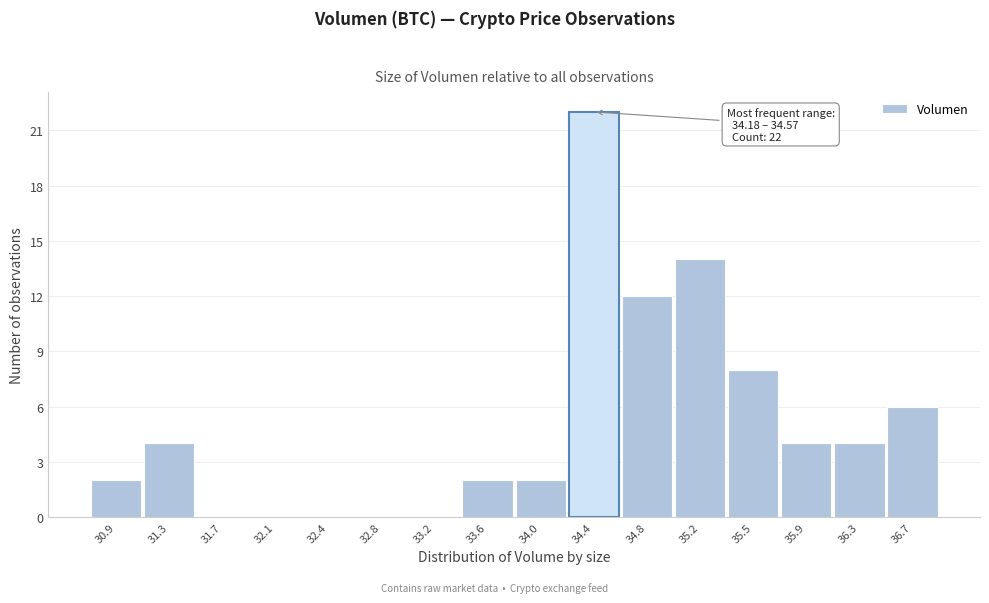

Over which range of the x-axis is the bar tallest?

34.20 to 34.55